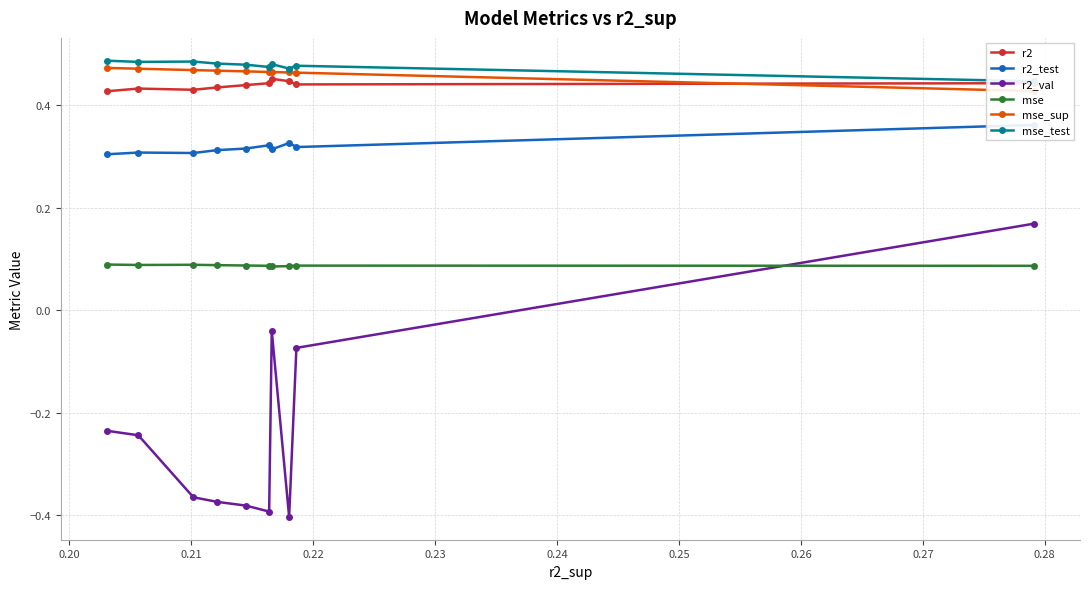

What are all the series names shown in the legend?

r2, r2_test, r2_val, mse, mse_sup, mse_test